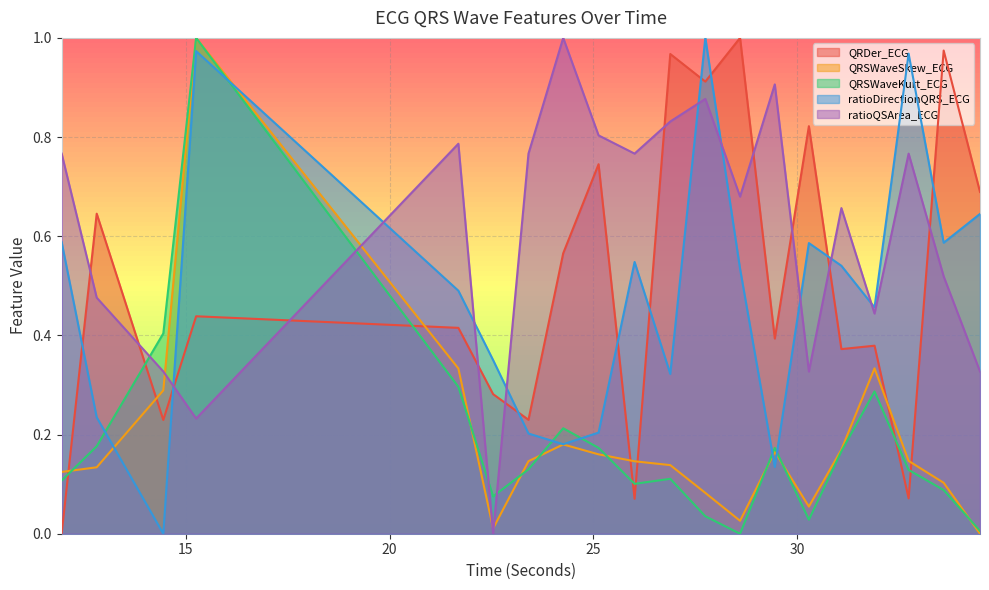

Where is the first local minimum for QRDer_ECG?

14.453125